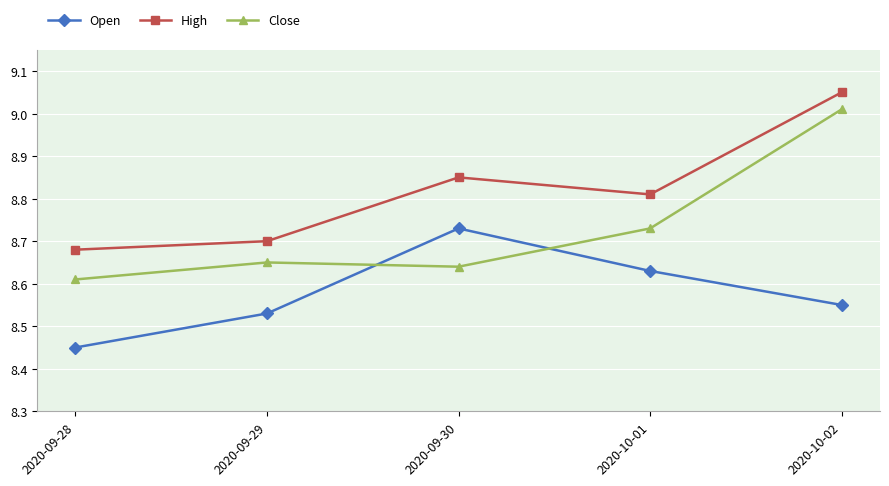

Rank the series at 2020-10-02 from highest to lowest value.

High, Close, Open